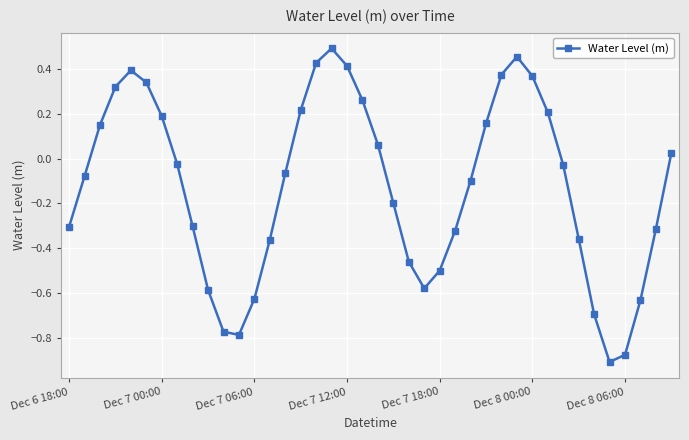

How many interior local valleys (lower than both neighbors) does the data have?

3